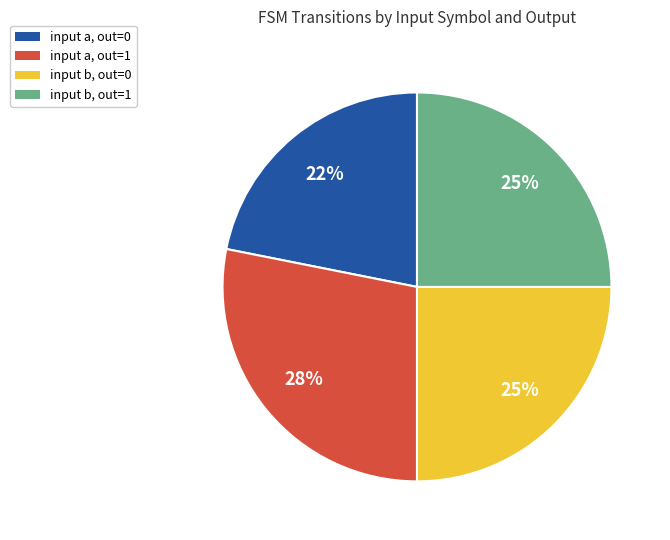

Does any single category account for the majority?

No